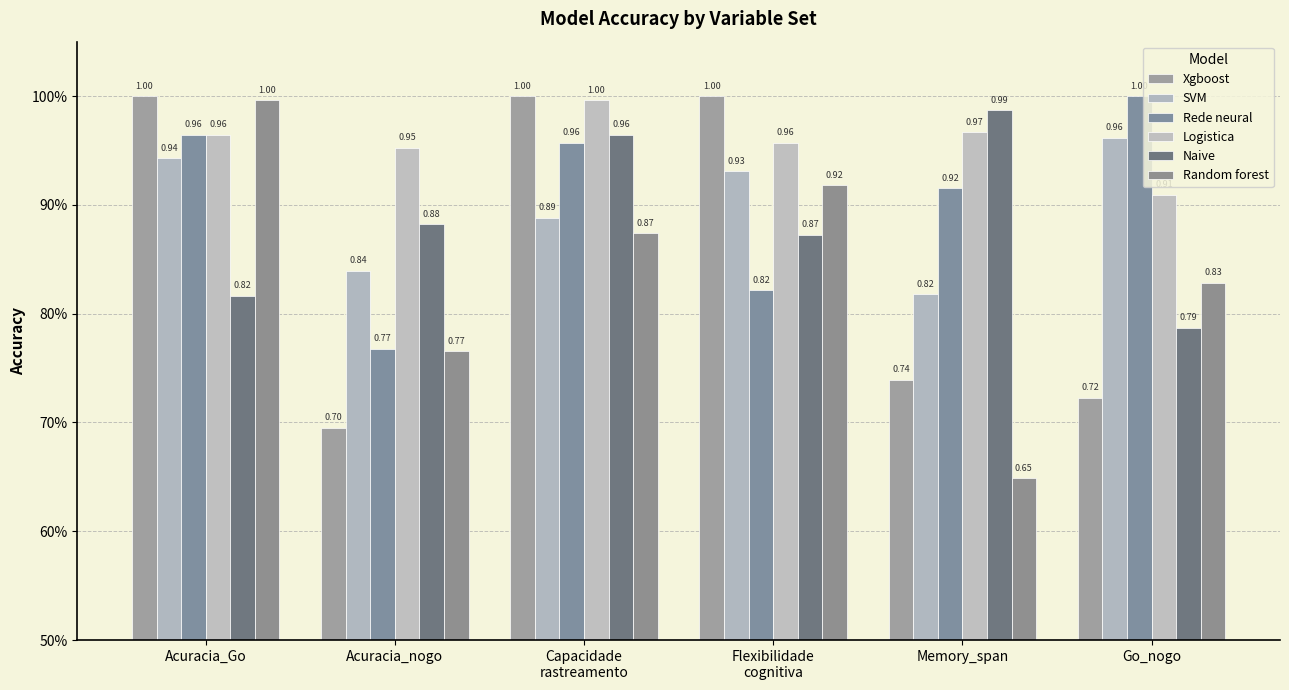

List the labels in order of Naive value, smallest first.

Go_nogo, Acuracia_Go, Flexibilidade
cognitiva, Acuracia_nogo, Capacidade
rastreamento, Memory_span